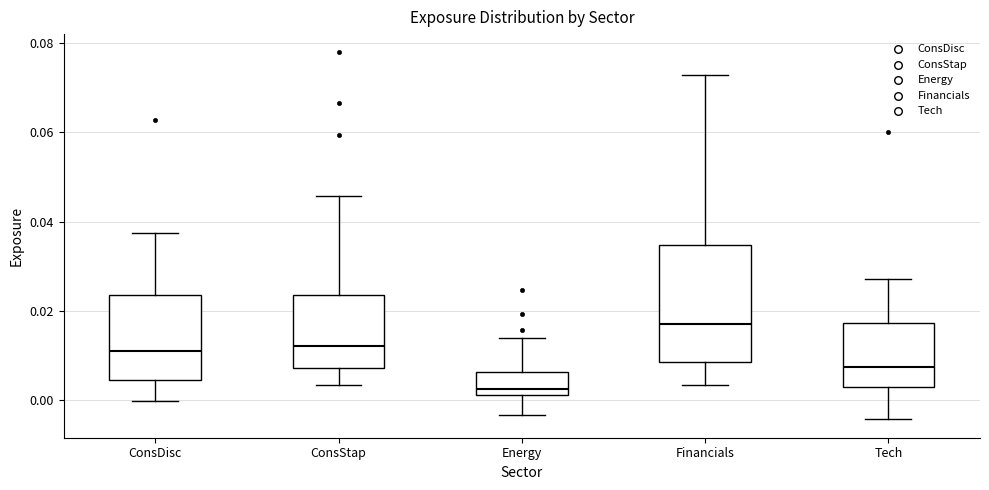

Which box's median line is the lowest?

Energy